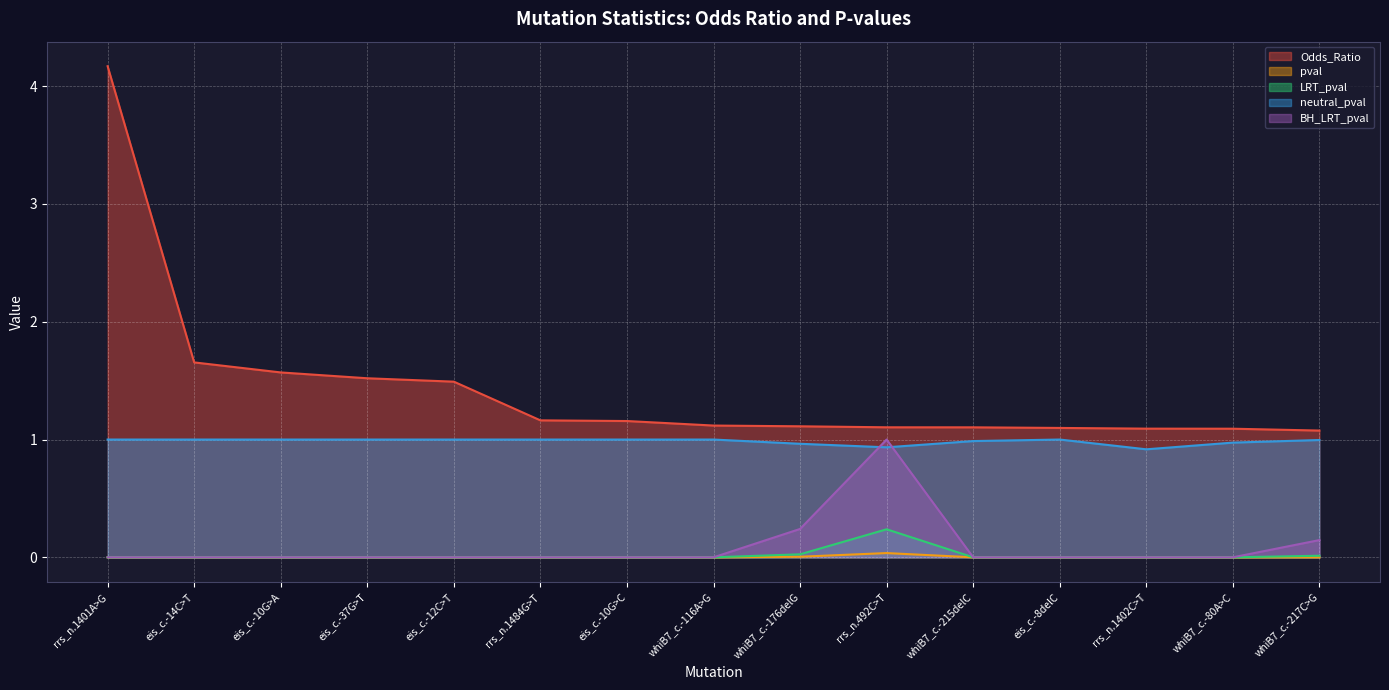

Reading right to left, what are all the values shown in this chart?

Odds_Ratio: 1.1	1.1	1.1	1.1	1.1	1.1	1.1	1.1	1.2	1.2	1.5	1.5	1.6	1.7	4.2
pval: 0.0	0.0	0.0	0.0	0.0	0.0	0.0	0.0	0.0	0.0	0.0	0.0	0.0	0.0	0.0
LRT_pval: 0.0	0.0	0.0	0.0	0.0	0.2	0.0	0.0	0.0	0.0	0.0	0.0	0.0	0.0	0.0
neutral_pval: 1.0	1.0	0.9	1.0	1.0	0.9	1.0	1.0	1.0	1.0	1.0	1.0	1.0	1.0	1.0
BH_LRT_pval: 0.1	0.0	0.0	0.0	0.0	1.0	0.2	0.0	0.0	0.0	0.0	0.0	0.0	0.0	0.0